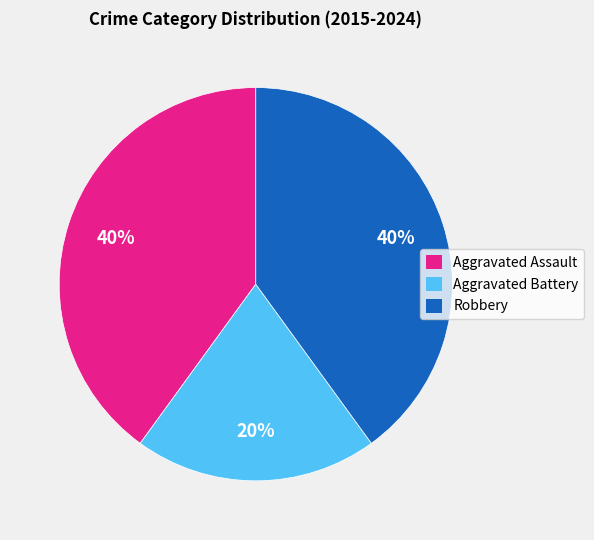

To the nearest percent, what is the difference between the Aggravated Battery and Aggravated Assault slice percentages?

20%